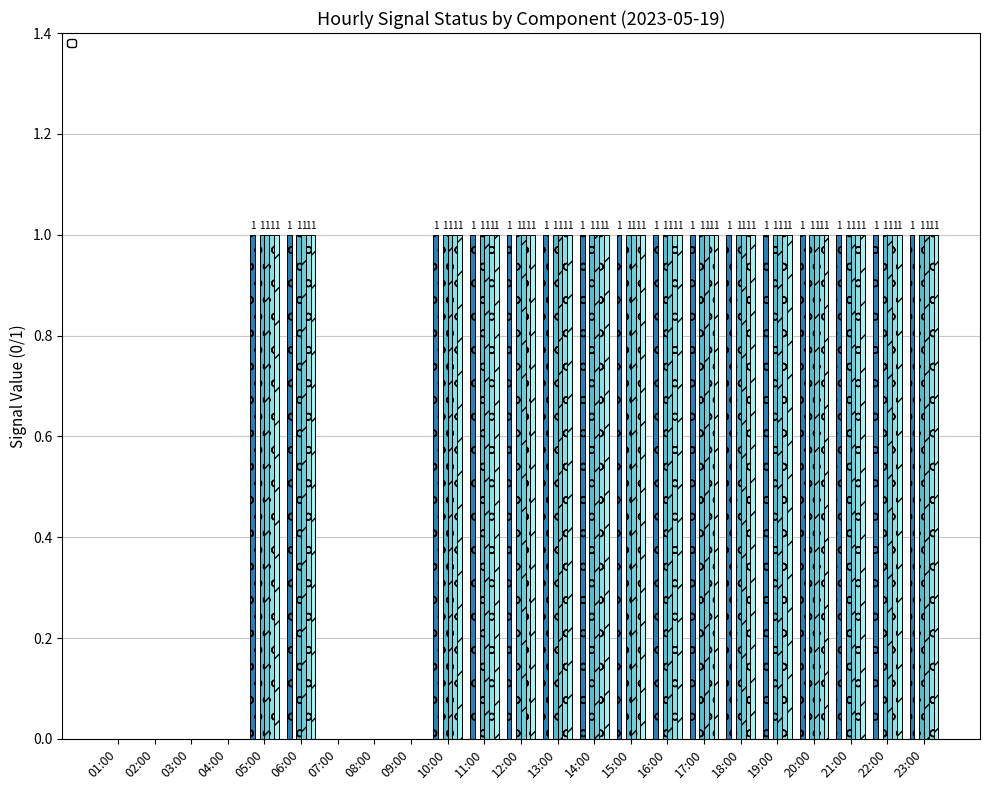

How many positive values does the _02A_BIRM_A1 series have?

16